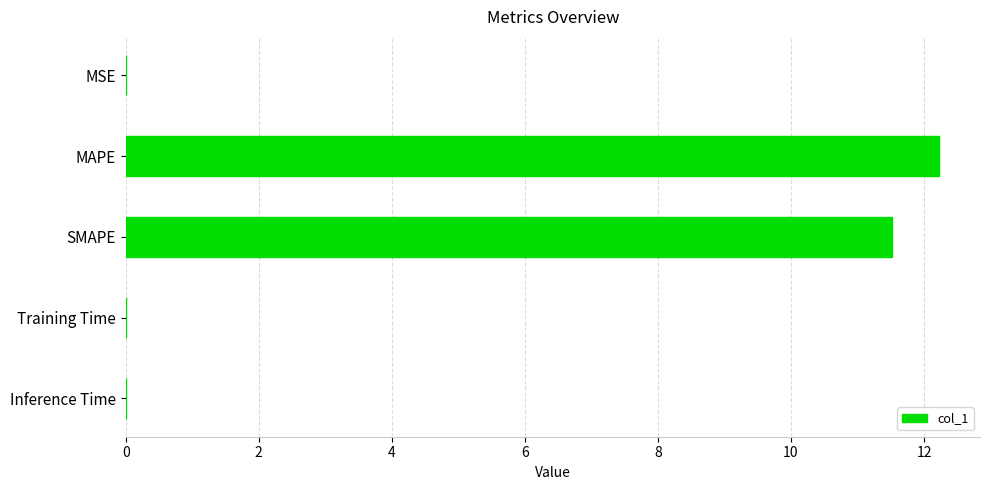

Count the number of categories in the chart.

5